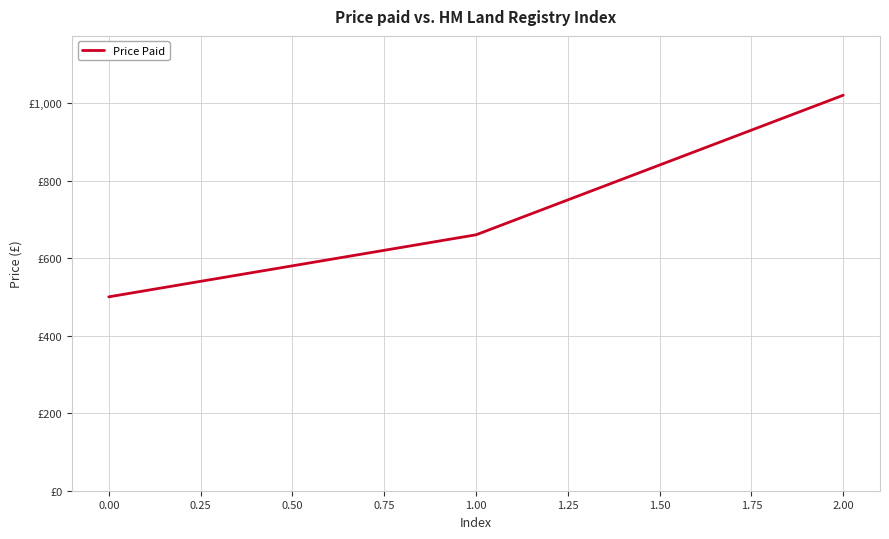

What is the average value?

727